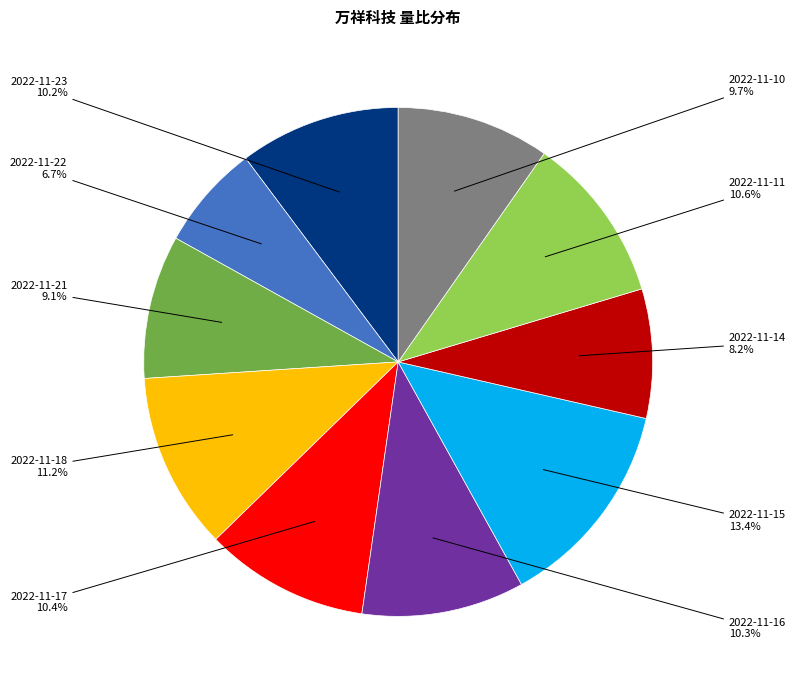

What is the smallest slice in the pie chart?

2022-11-22